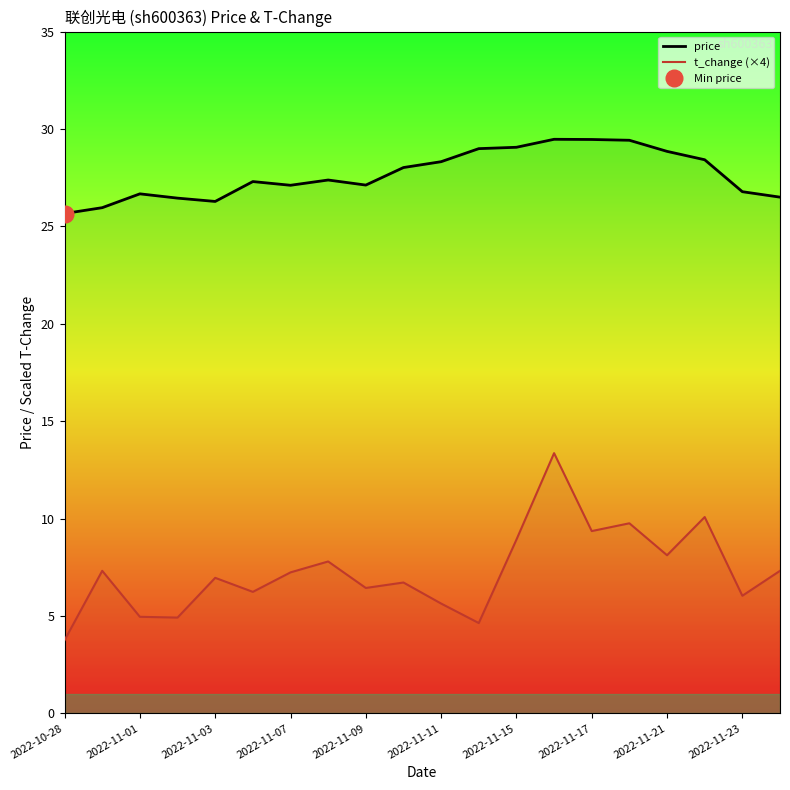

How many interior local valleys does the price series have?

3